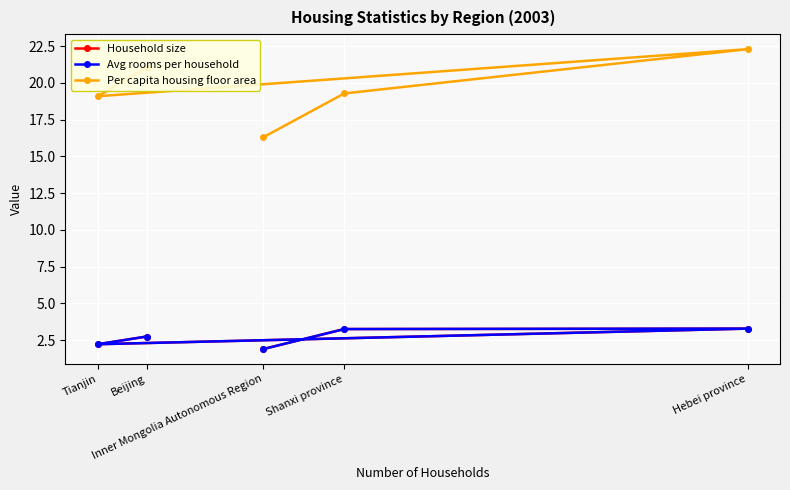

Does the chart display data point markers on the line(s)?

Yes